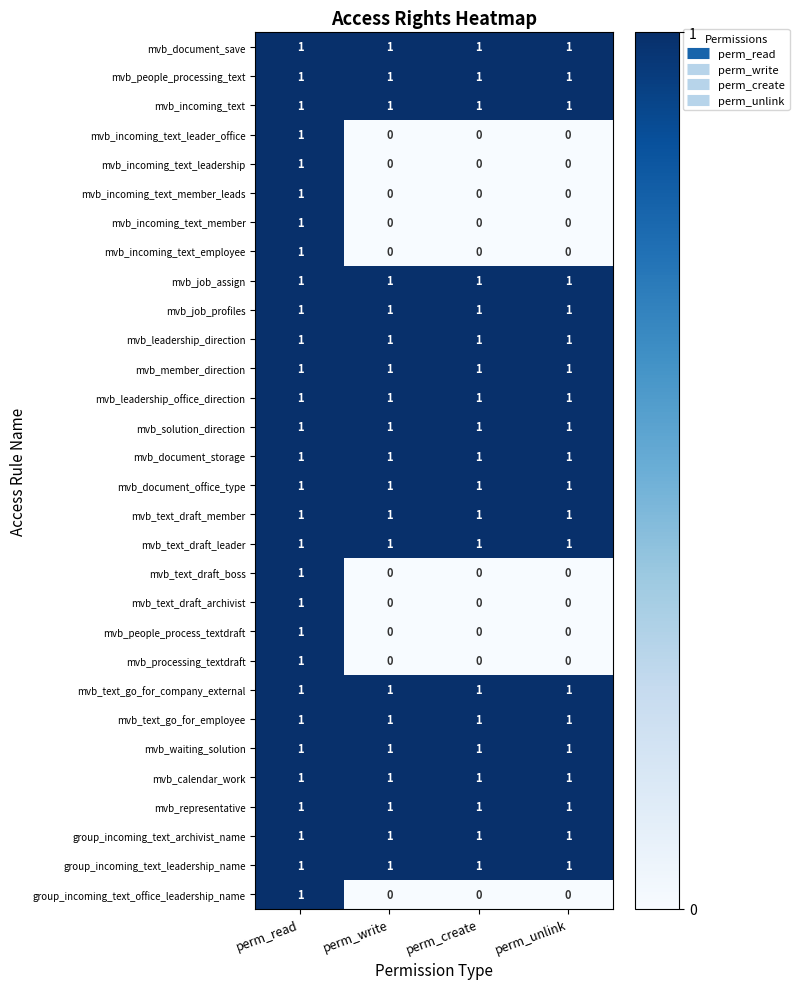

How many distinct data groups are displayed?

30